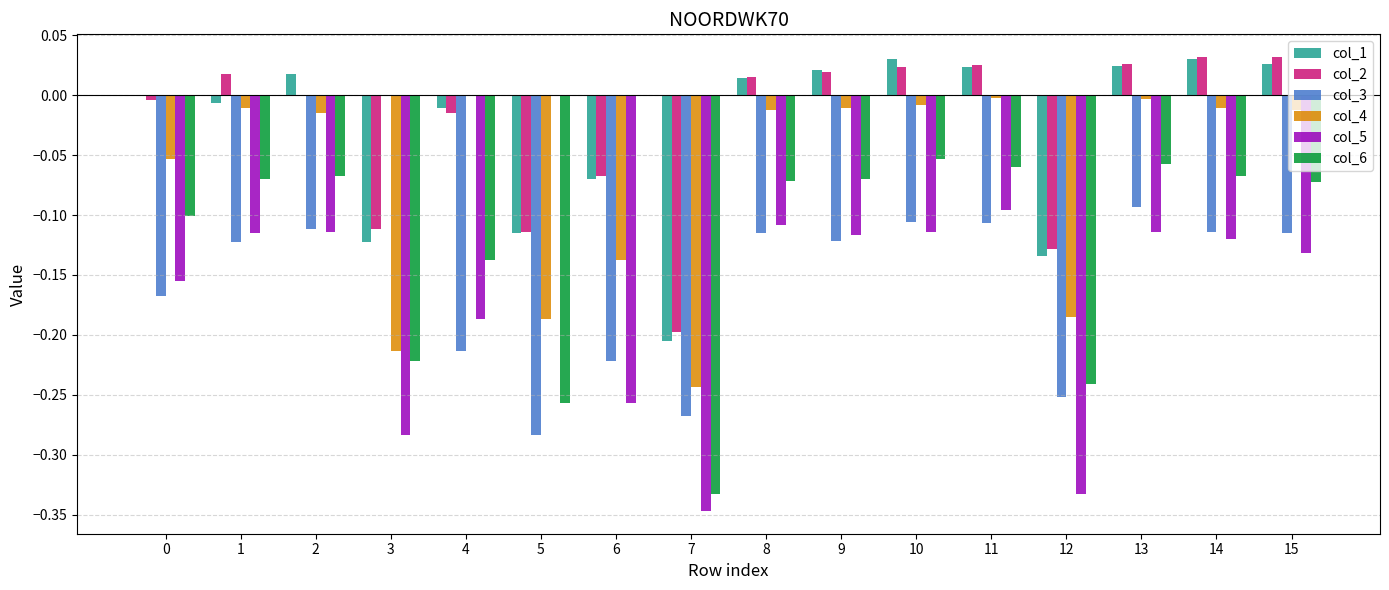

Which series changed the most between 7 and 9?

col_6